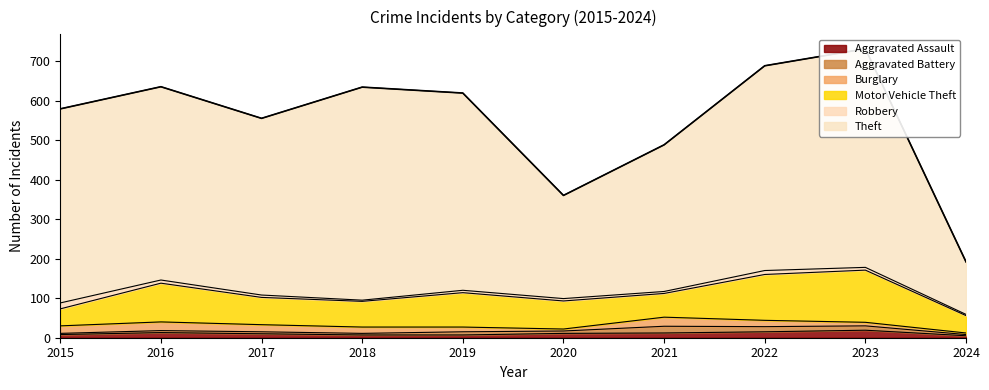

Rank the categories by Aggravated Assault value from lowest to highest.

2024, 2018, 2019, 2015, 2017, 2020, 2021, 2016, 2022, 2023